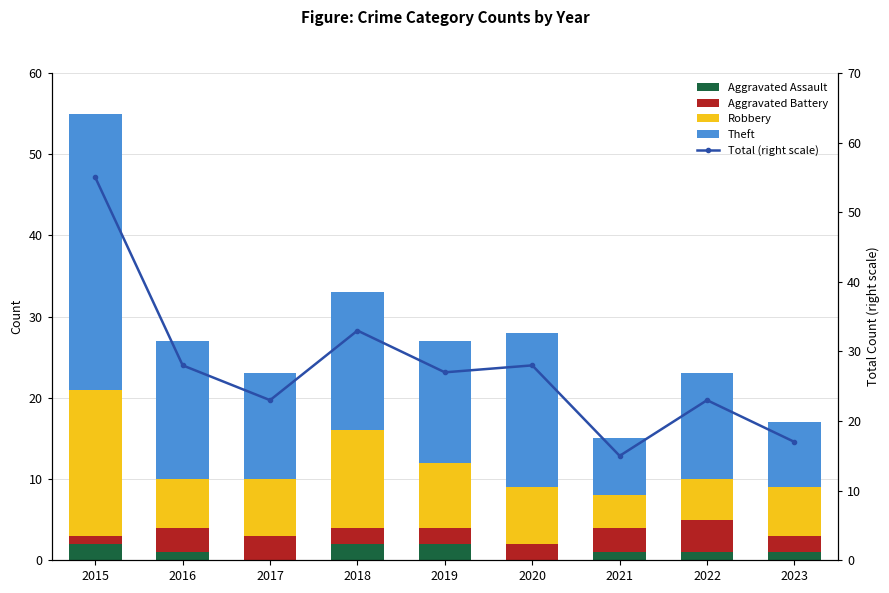

Where does the Theft series first go above 15?

2015